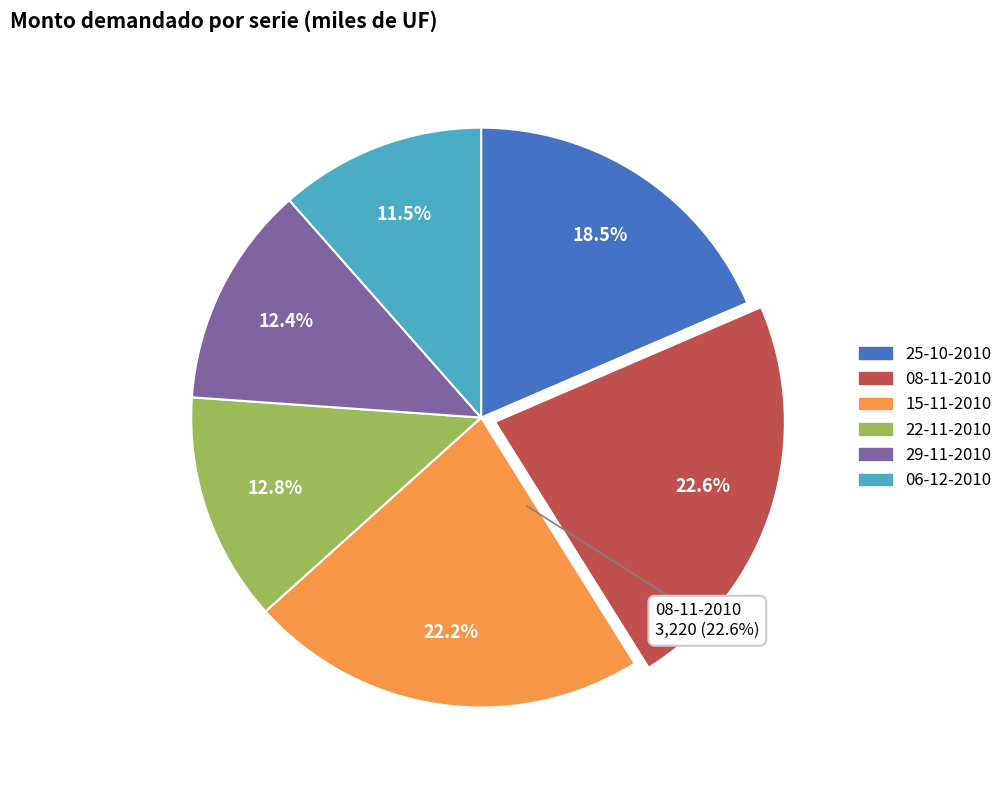

What is the smallest slice in the pie chart?

06-12-2010